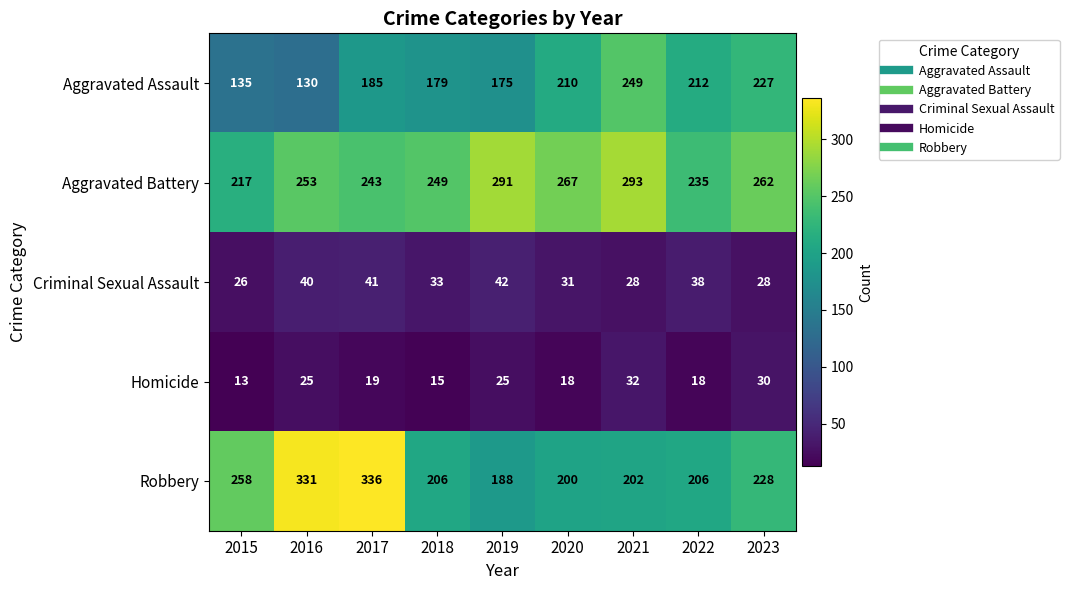

Count the number of categories in the chart.

9